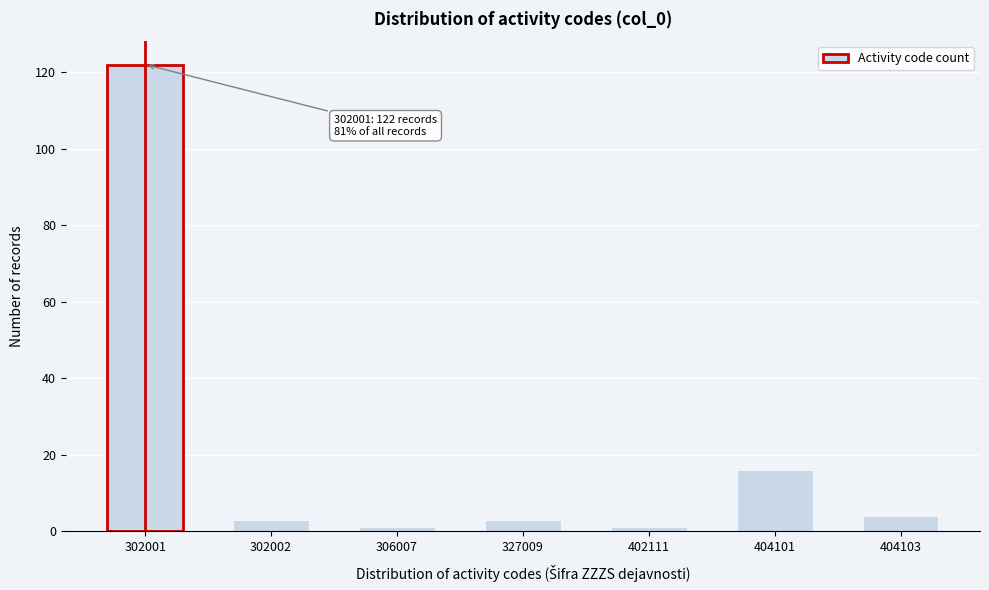

Reading left to right, transcribe all the data shown in this chart.

122	3	1	3	1	16	4